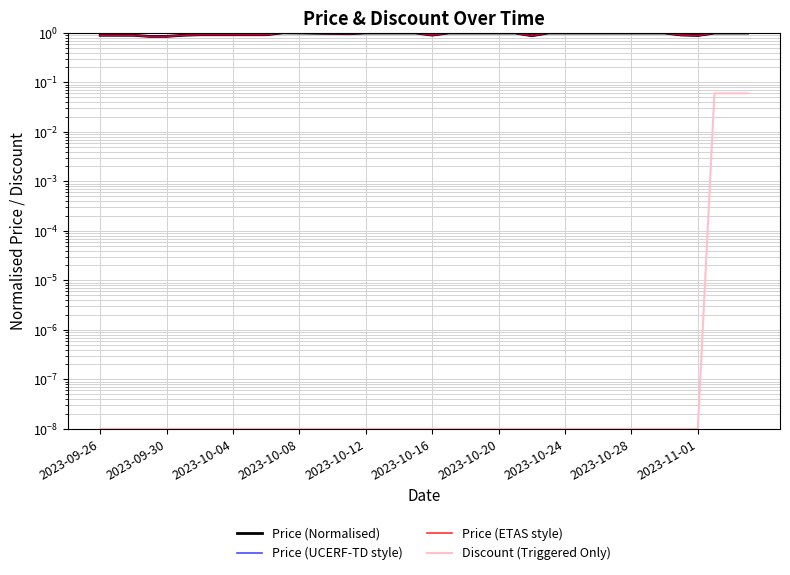

What is the sum of the Price (ETAS style) values at 10 and 29?

1.9